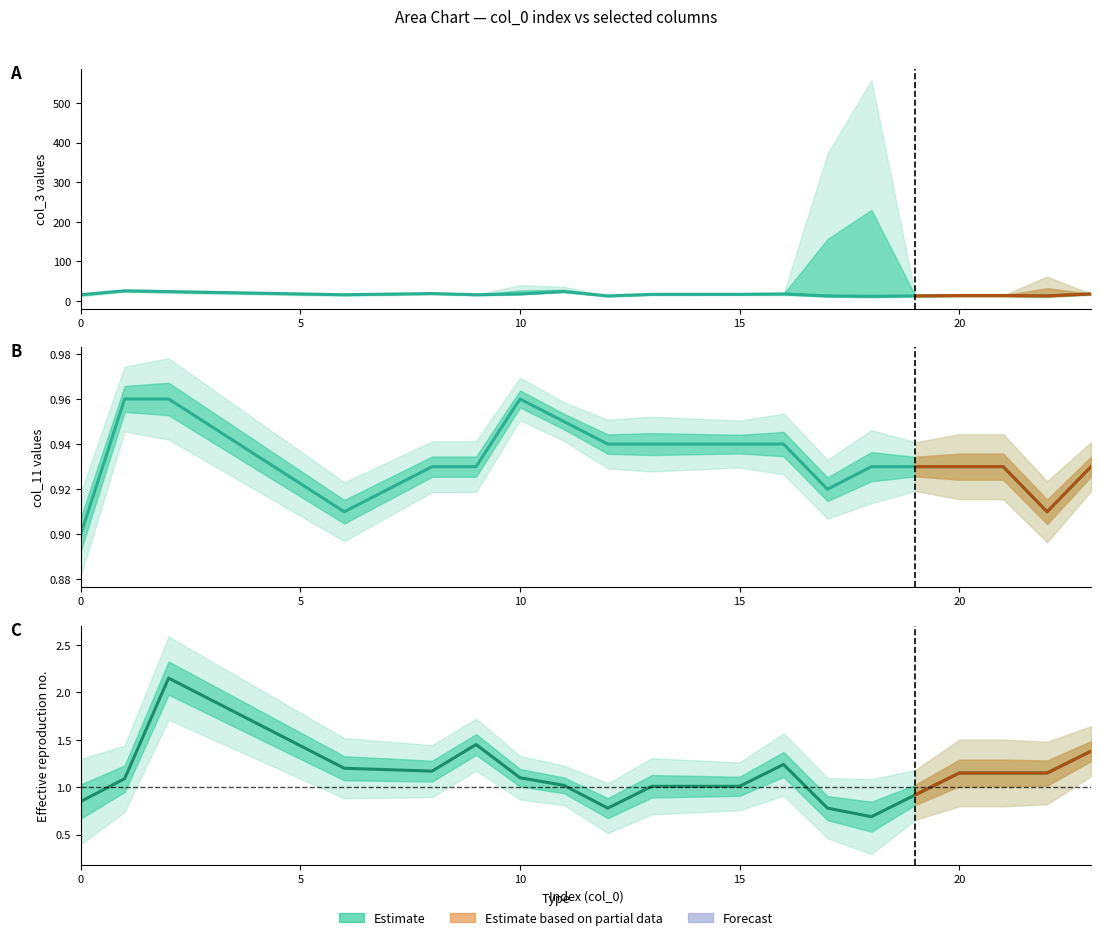

Is the value of col_10 at 19 greater than the value of col_11 at 22?

Yes